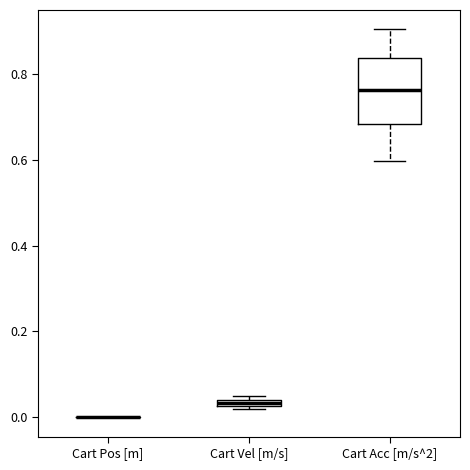

Where is the upper edge of the box for Cart Acc [m/s^2] on the y-axis? The values are not printed on the chart, so give them approximately, as read against the axis.

0.84